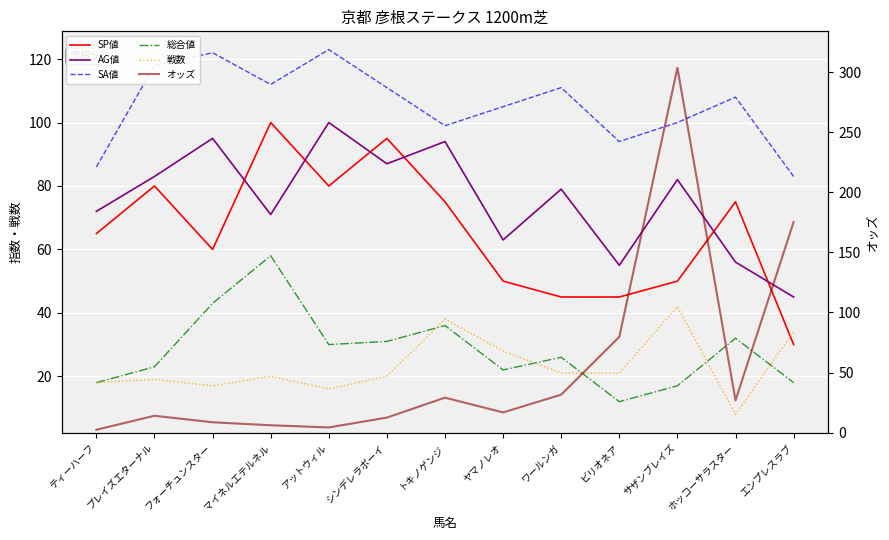

What is the average value of the 総合値 series?

28.2